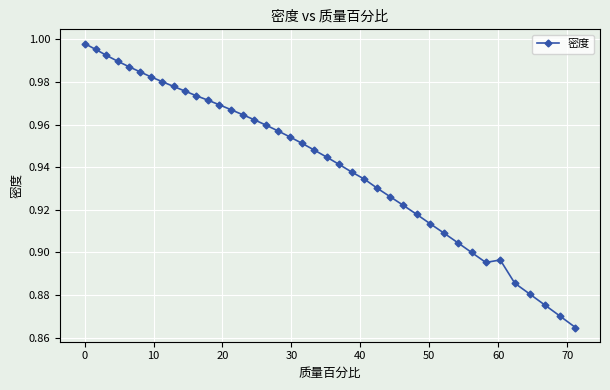

What is the sum of all values?

37.7